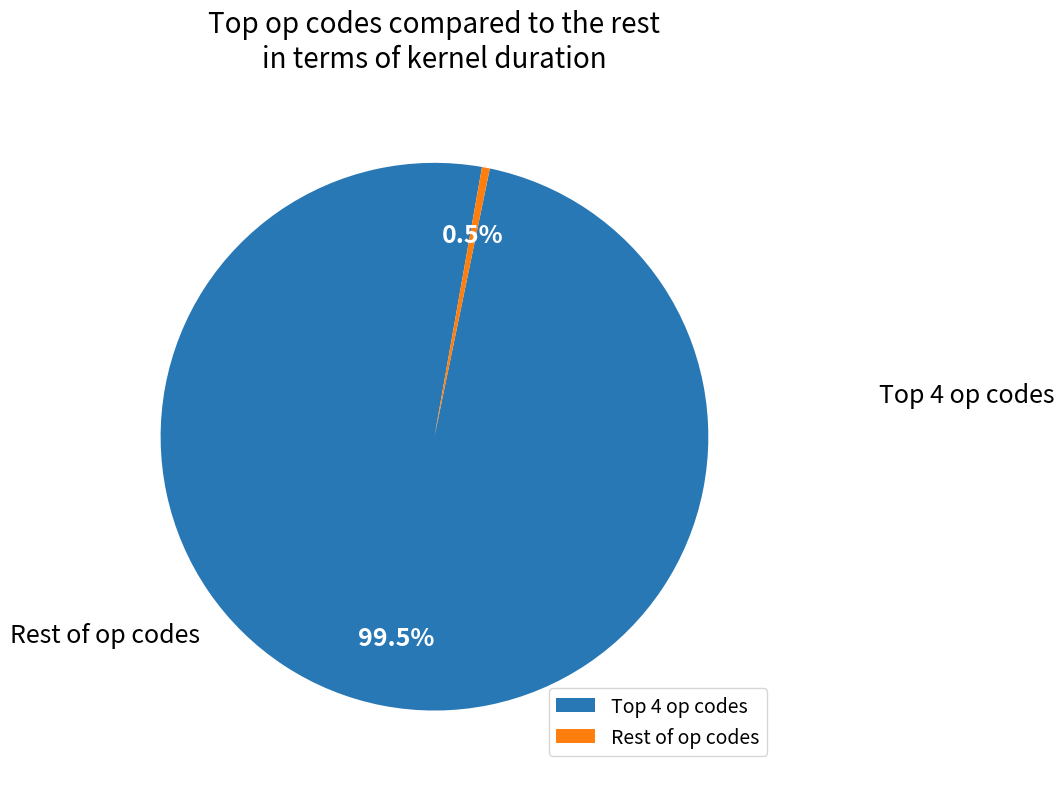

Is there any slice that represents more than half of the pie?

Yes